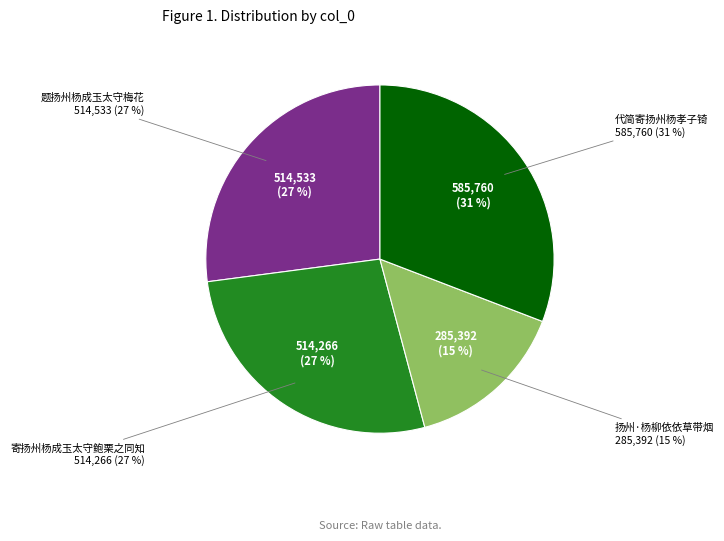

Rank the categories by value from highest to lowest.

代简寄扬州杨孝子锜, 题扬州杨成玉太守梅花, 寄扬州杨成玉太守鲍栗之同知, 扬州·杨柳依依草带烟